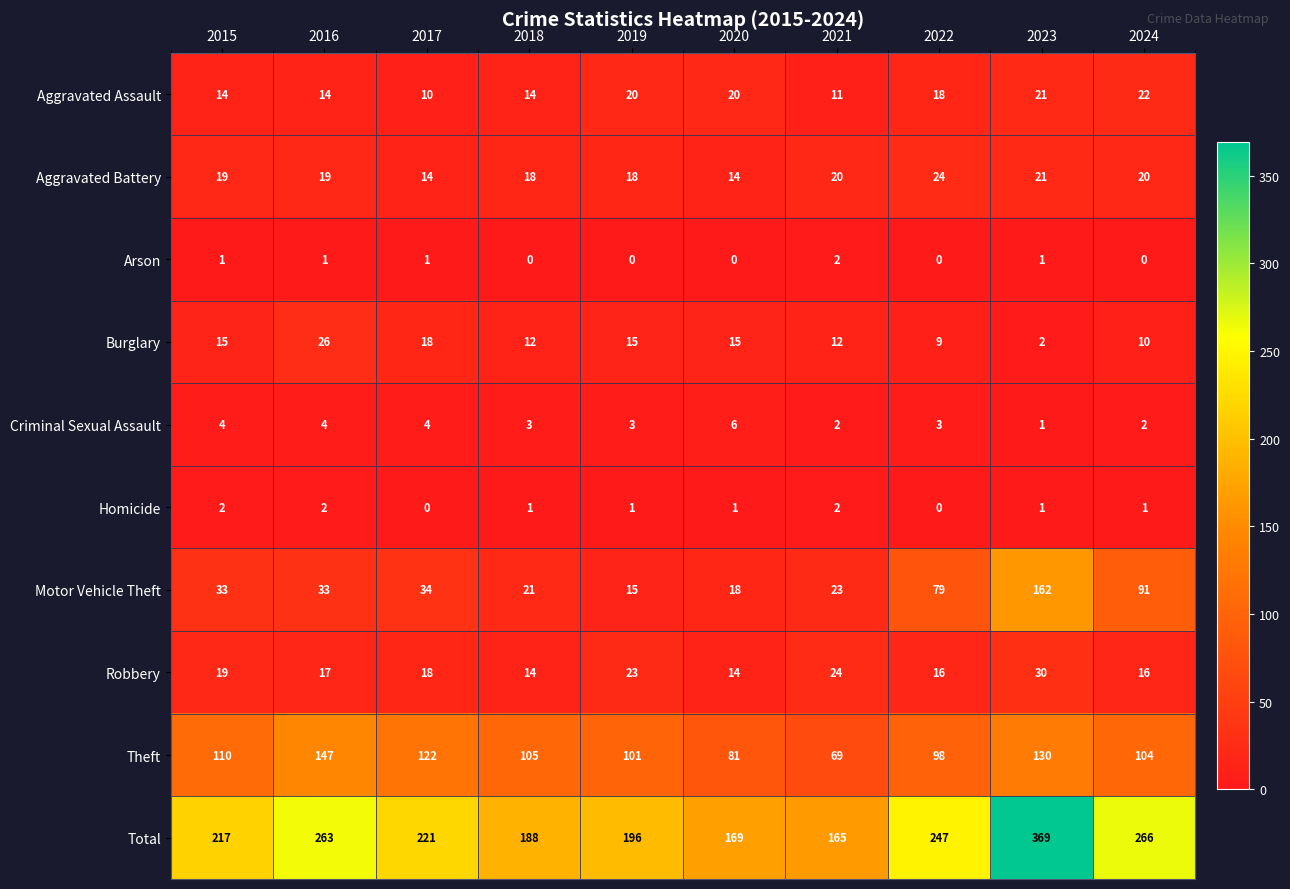

How many categories are shown in the chart?

10